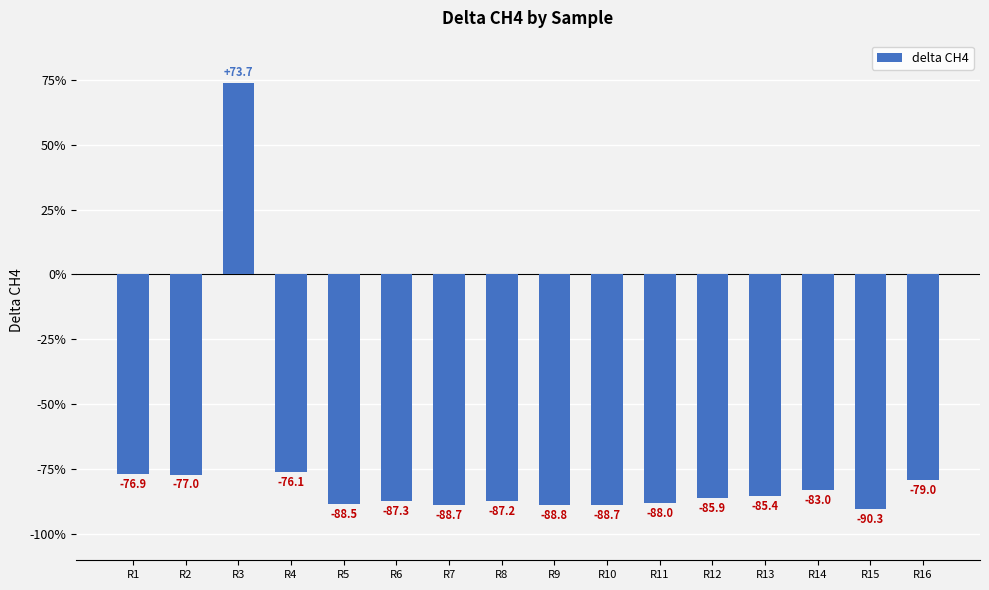

What is the smallest value displayed?

-90.3